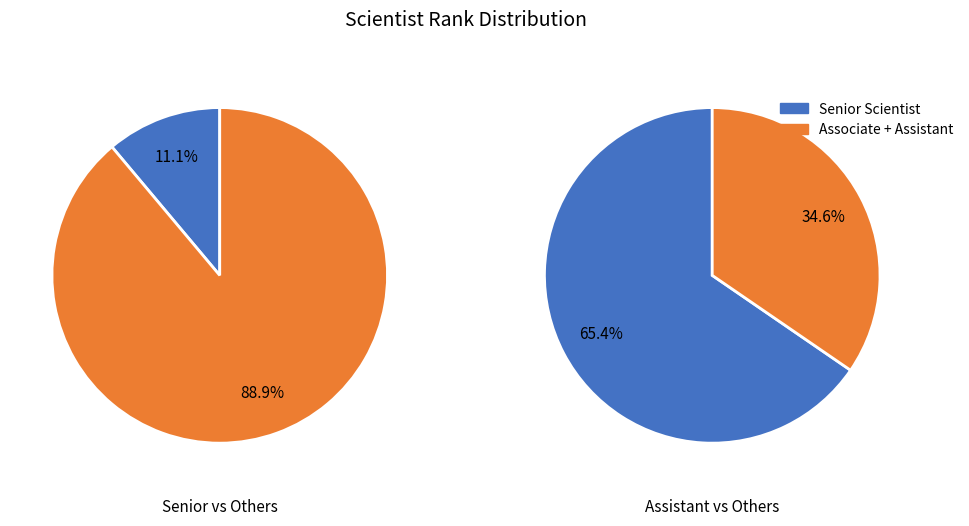

Does Senior Scientist account for over 50% of the chart?

No